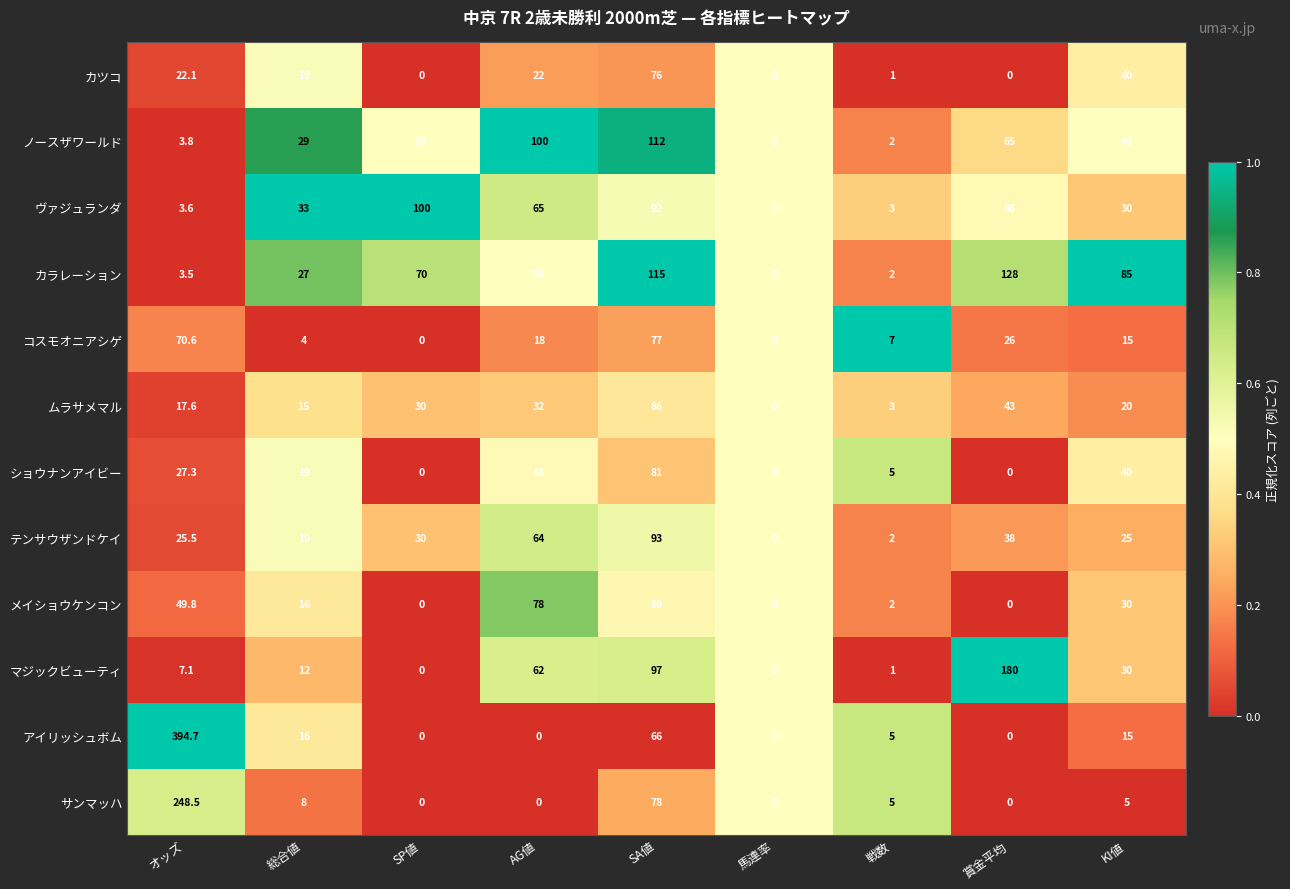

At which category does the chart reach its peak across all series?

オッズ